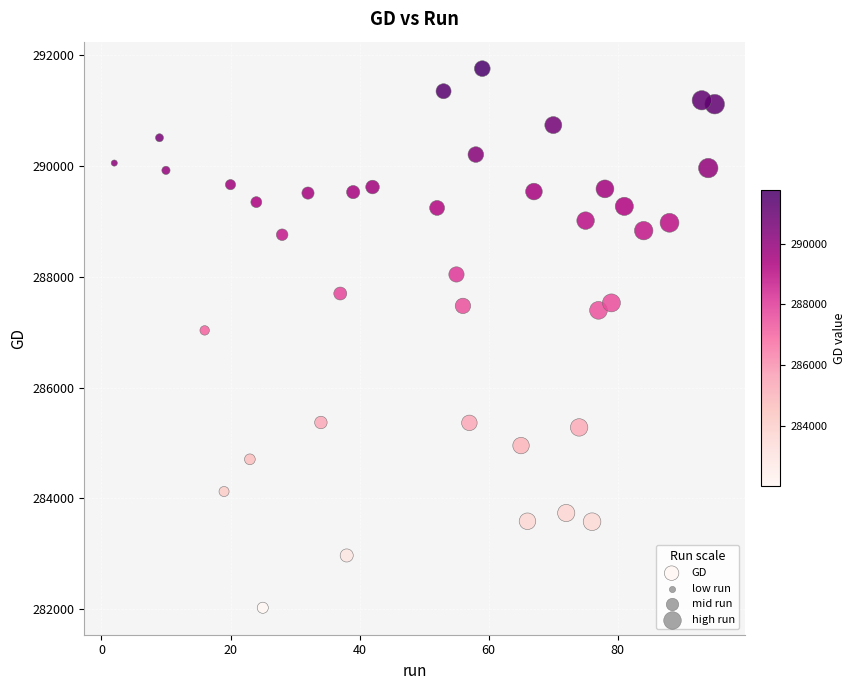

What Y value in the scatter plot is closest to 286892?

287033.4